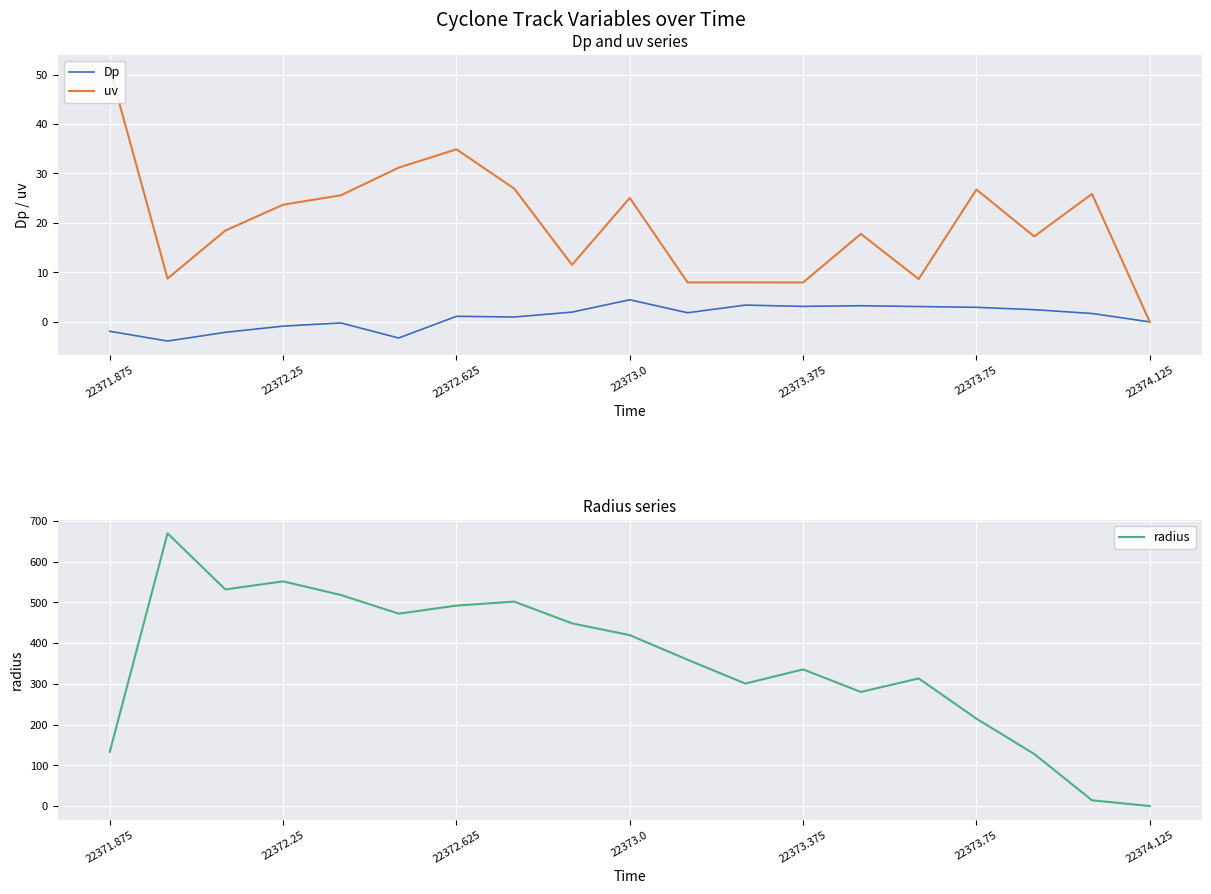

At 22372.25, list the series in order from largest to smallest.

radius, uv, Dp